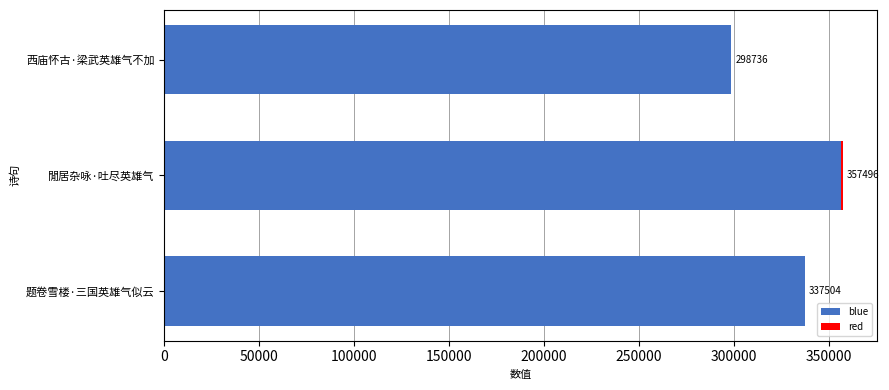

The blue series shows 136107 at 题卷雪楼·三国英雄气似云. True or false?

False